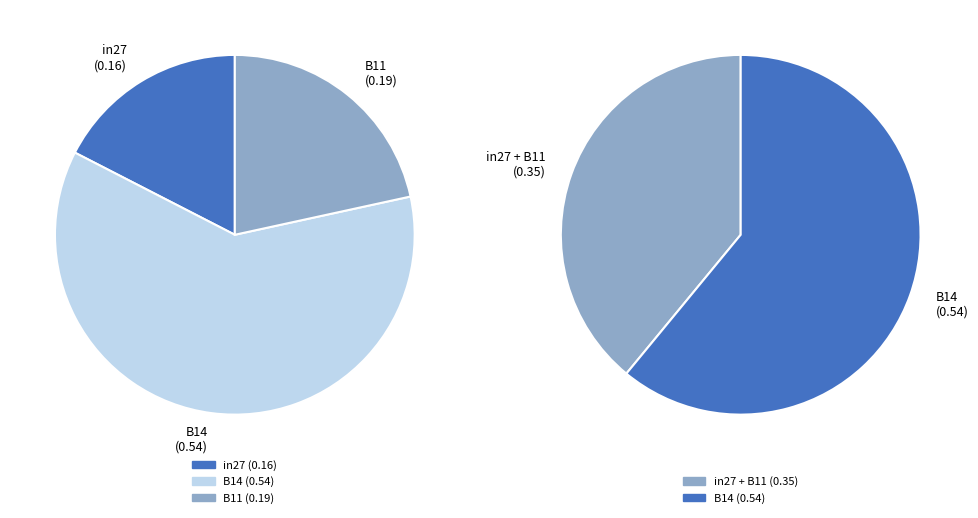

The B14 slice represents 76% of the pie. True or false?

False